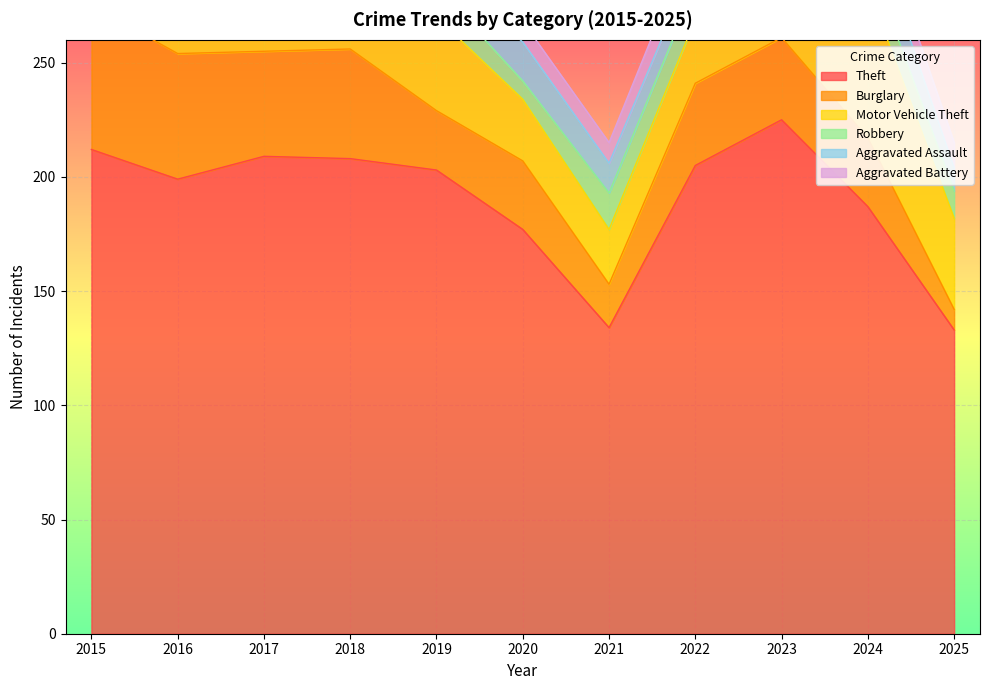

Reading left to right, list all the values displayed in this chart.

Theft: 2015=212	2016=199	2017=209	2018=208	2019=203	2020=177	2021=134	2022=205	2023=225	2024=187	2025=133
Burglary: 2015=63	2016=55	2017=46	2018=48	2019=26	2020=30	2021=19	2022=36	2023=36	2024=30	2025=9
Motor Vehicle Theft: 2015=30	2016=37	2017=31	2018=38	2019=41	2020=27	2021=24	2022=28	2023=71	2024=66	2025=40
Robbery: 2015=14	2016=19	2017=18	2018=13	2019=13	2020=8	2021=16	2022=15	2023=29	2024=13	2025=12
Aggravated Assault: 2015=6	2016=8	2017=12	2018=18	2019=11	2020=17	2021=13	2022=11	2023=21	2024=18	2025=10
Aggravated Battery: 2015=5	2016=4	2017=11	2018=9	2019=10	2020=9	2021=9	2022=13	2023=15	2024=11	2025=11